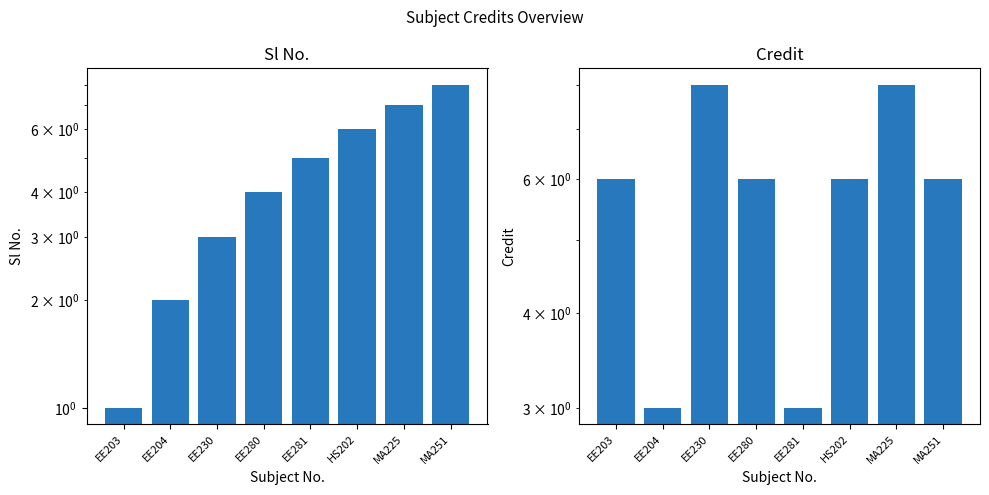

What is the value of the Sl No. bar at the 7th from the left?

7